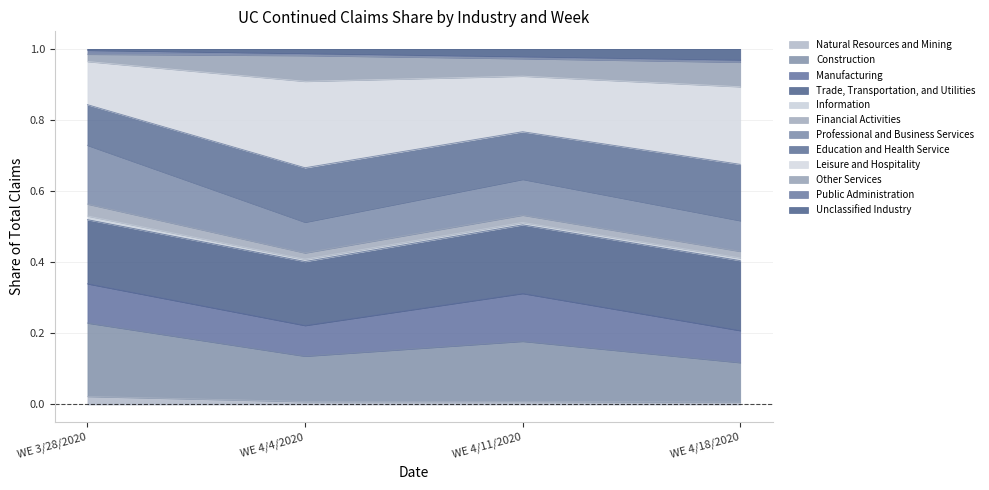

The value of Natural Resources and Mining at WE 4/11/2020 is 0.0. True or false?

True